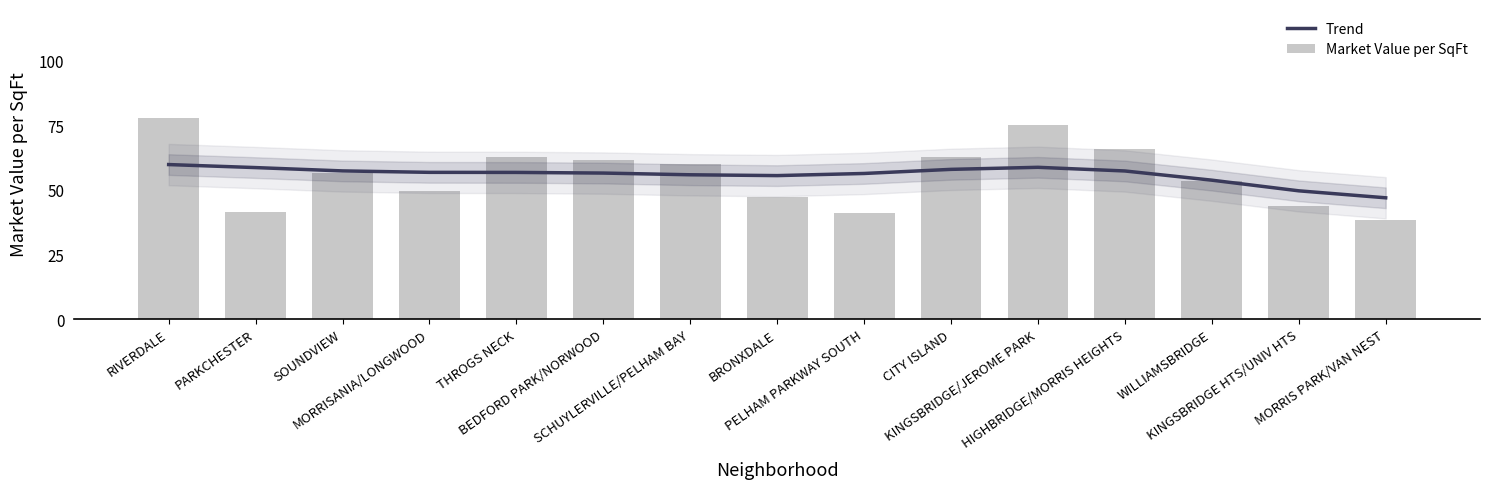

What are all the series names shown in the legend?

Trend, Market Value per SqFt